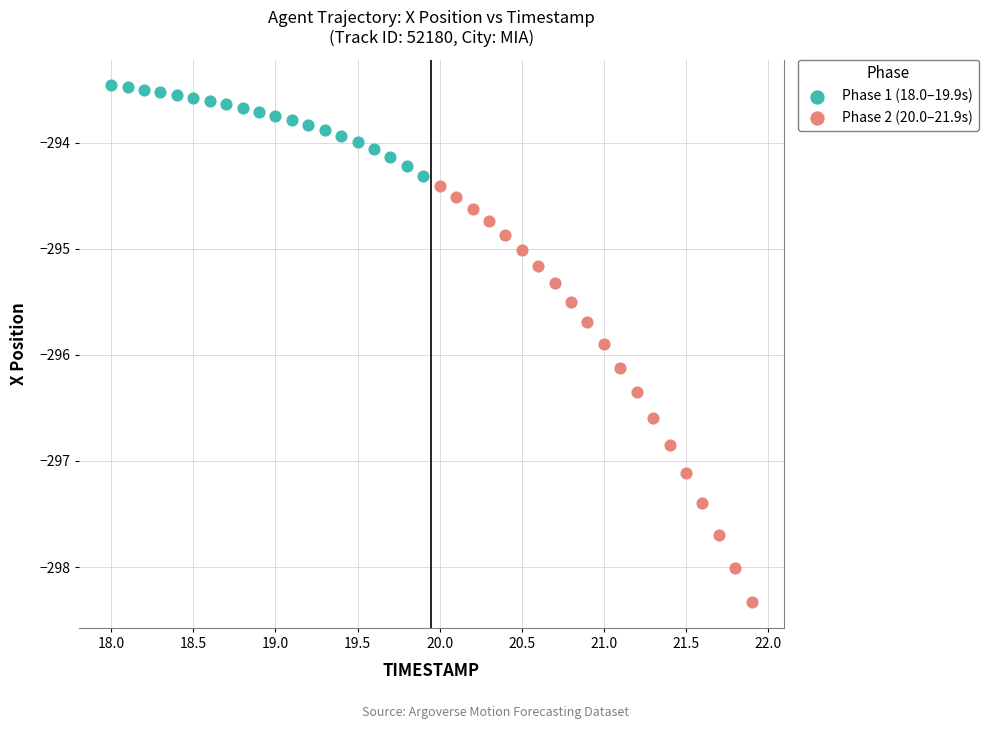

Which series reaches the minimum Y coordinate?

Phase 2 (20.0–21.9s)